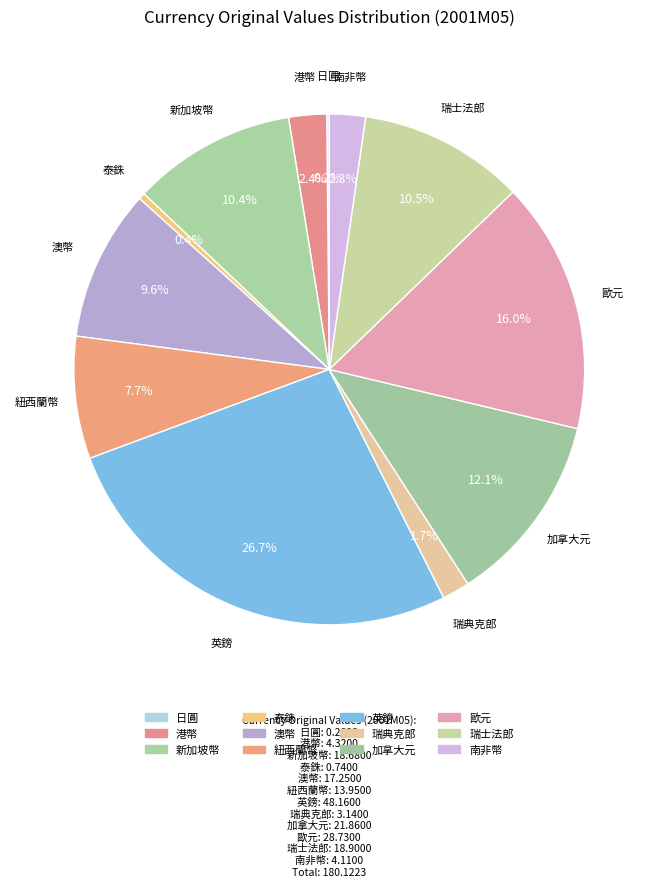

What is the change in value from 瑞典克郎 to 南非幣?

+1.0